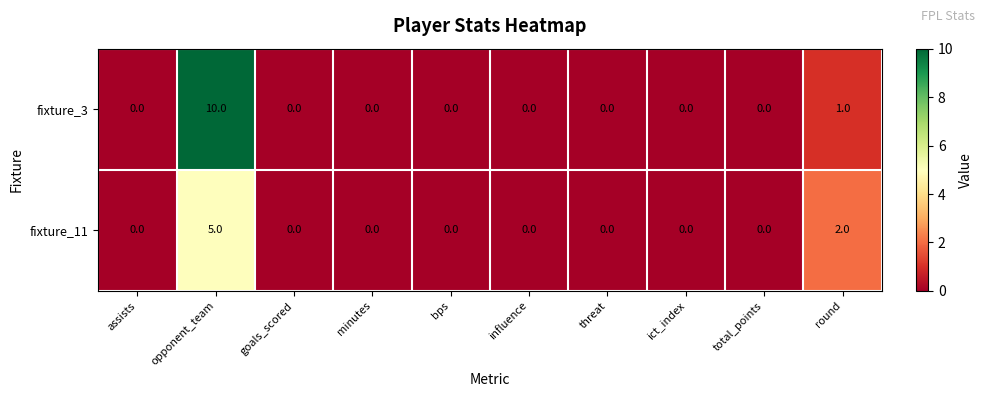

The fixture_3 series shows 0 at ict_index. True or false?

True